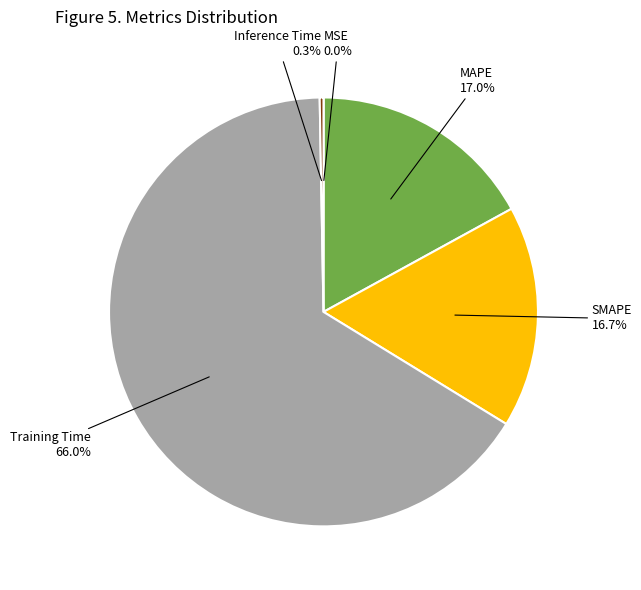

True or false: MAPE accounts for 30% of the total.

False